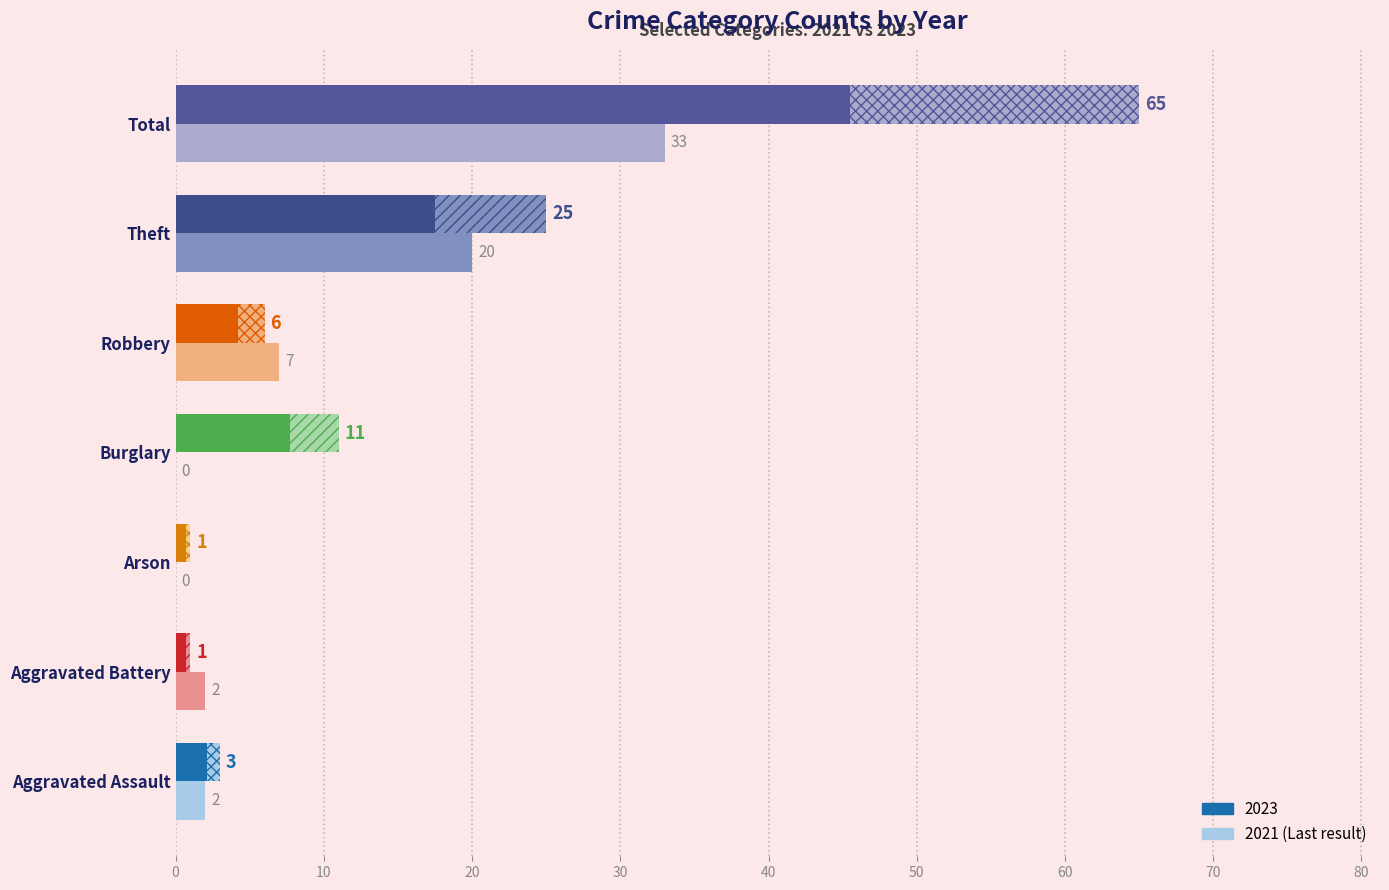

What is the total value across all series at Robbery?

13